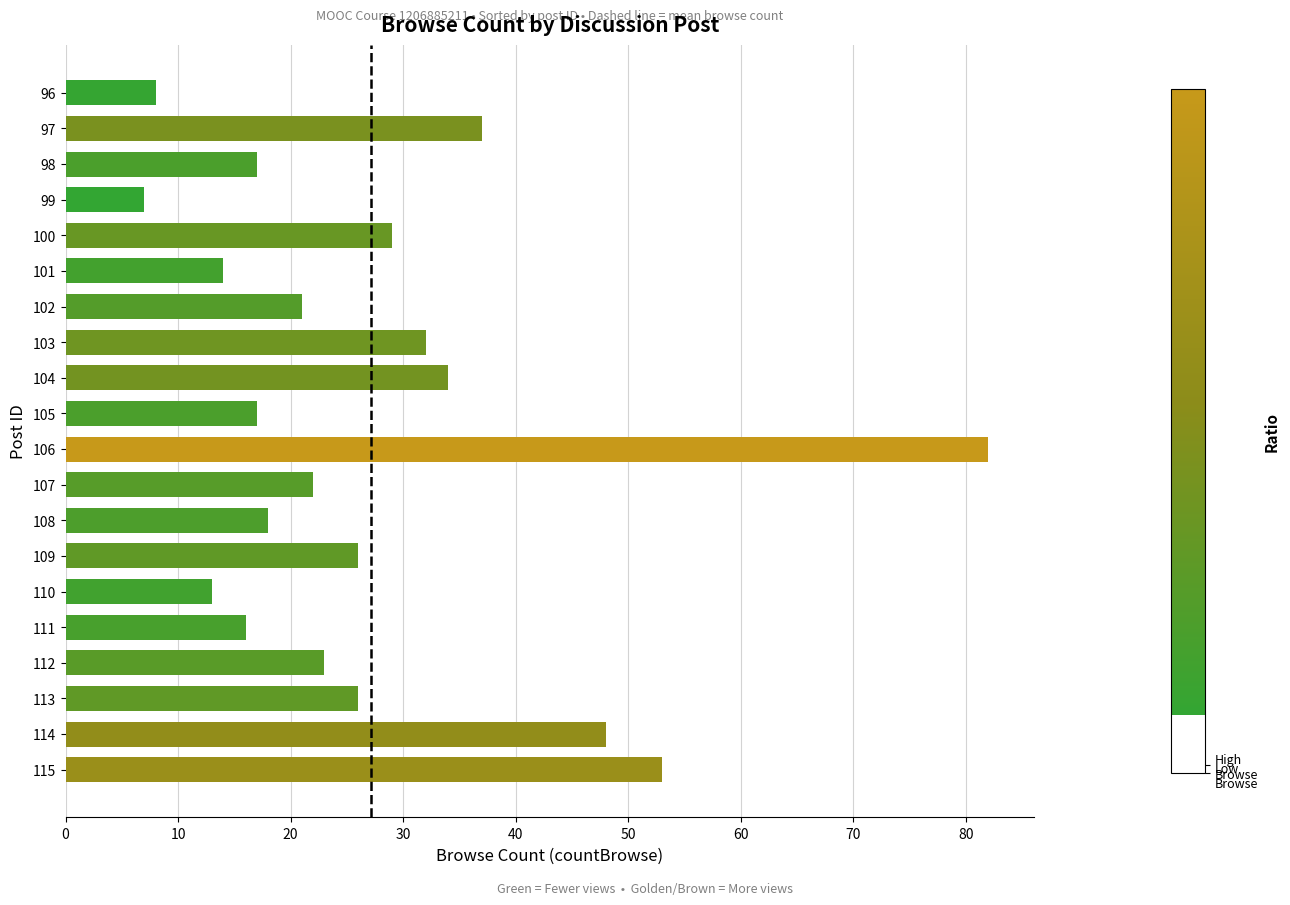

At which label is the value closest to 44?

114